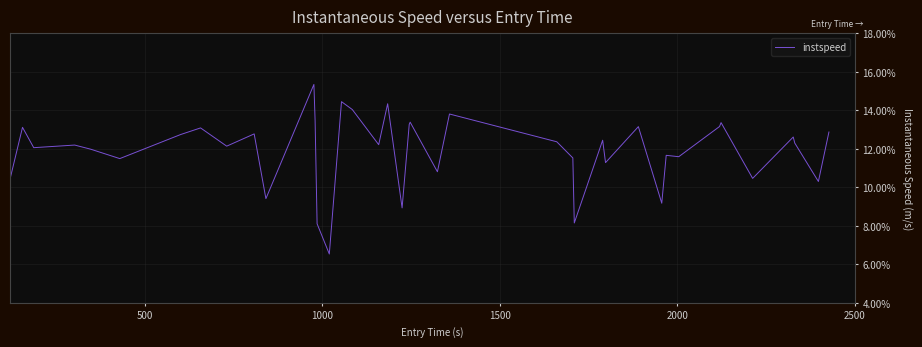

What is the maximum value shown in the chart?

15.3